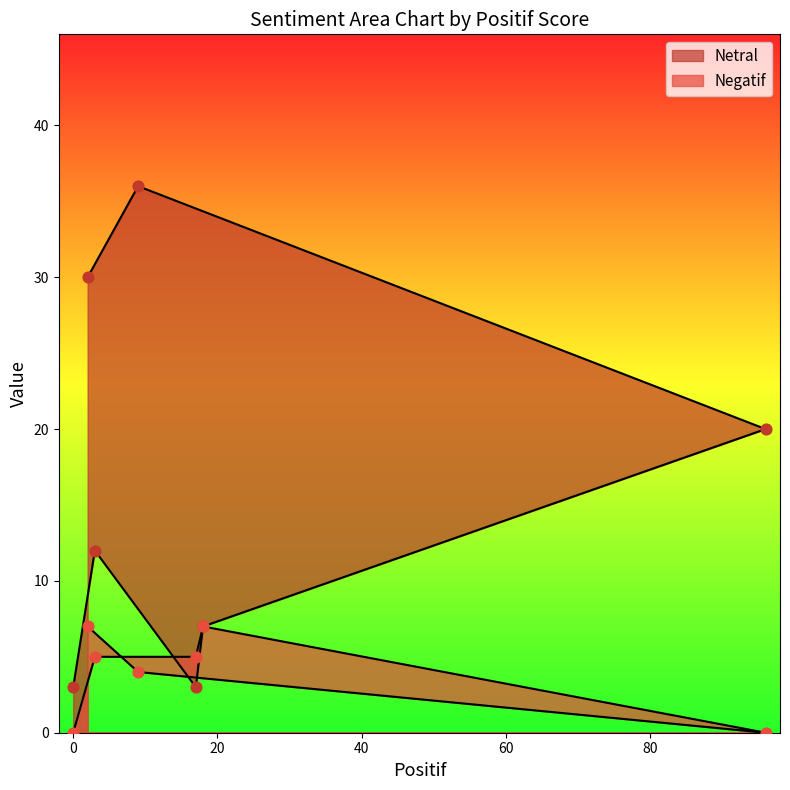

Which series contains the highest Y value?

Netral